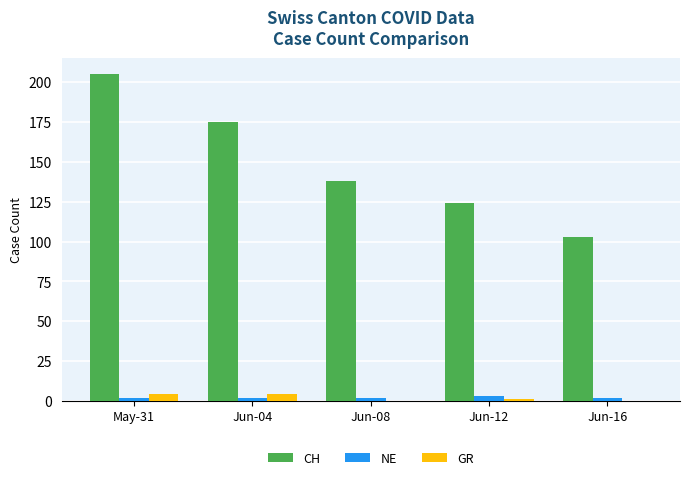

Which category has the highest value across all series?

May-31